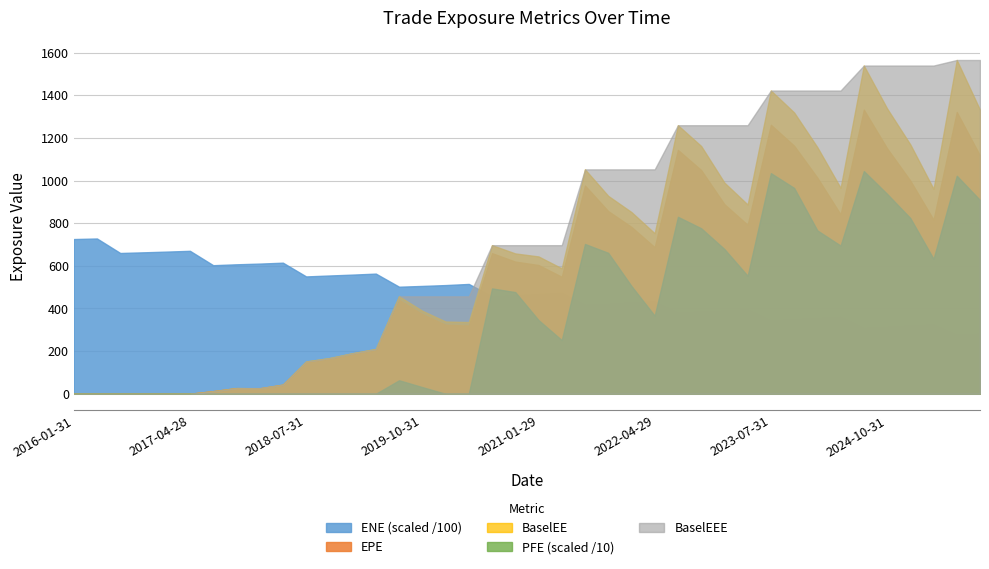

What is the label of the 10th point from the right?

2023-07-31